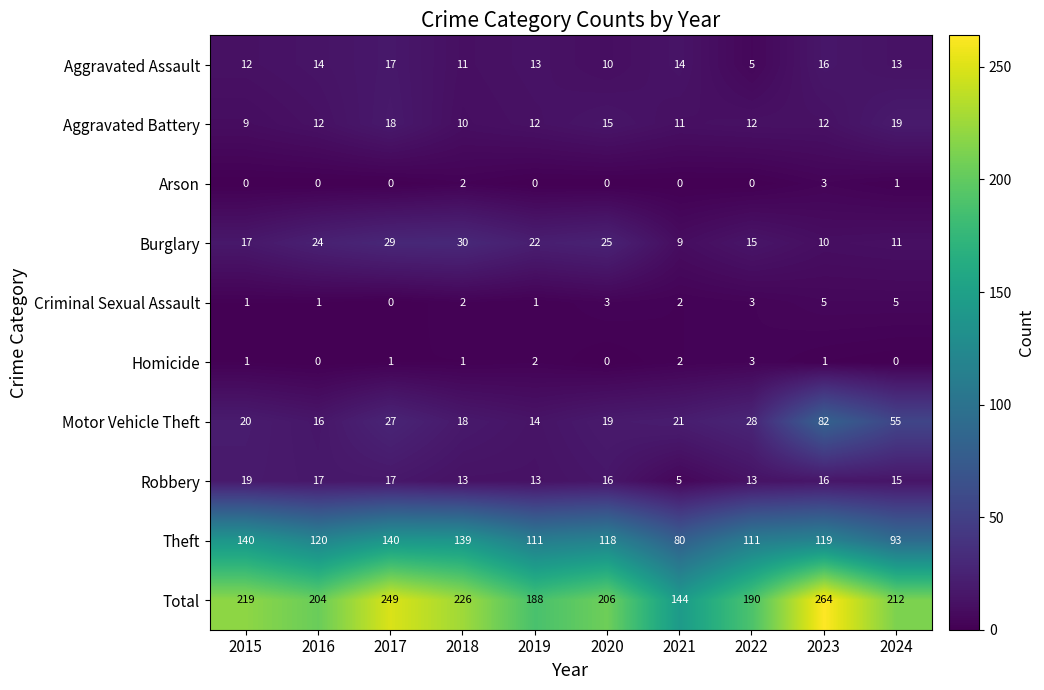

Between 2019 and 2020, which series saw the biggest shift?

Total